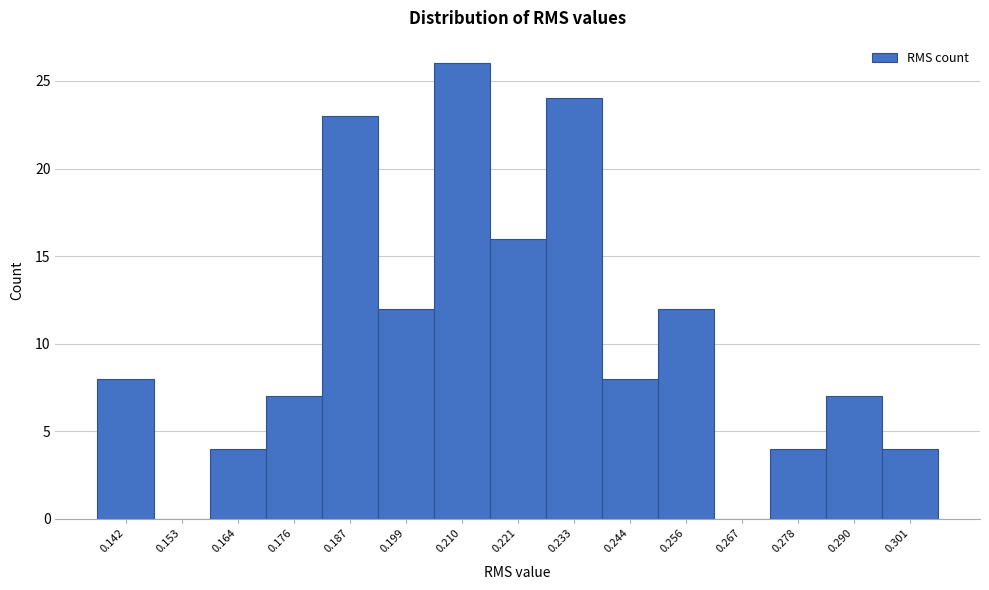

Reading right to left, what are all the values shown in this chart?

0.301=4	0.290=7	0.278=4	0.267=0	0.256=12	0.244=8	0.233=24	0.221=16	0.210=26	0.199=12	0.187=23	0.176=7	0.164=4	0.153=0	0.142=8